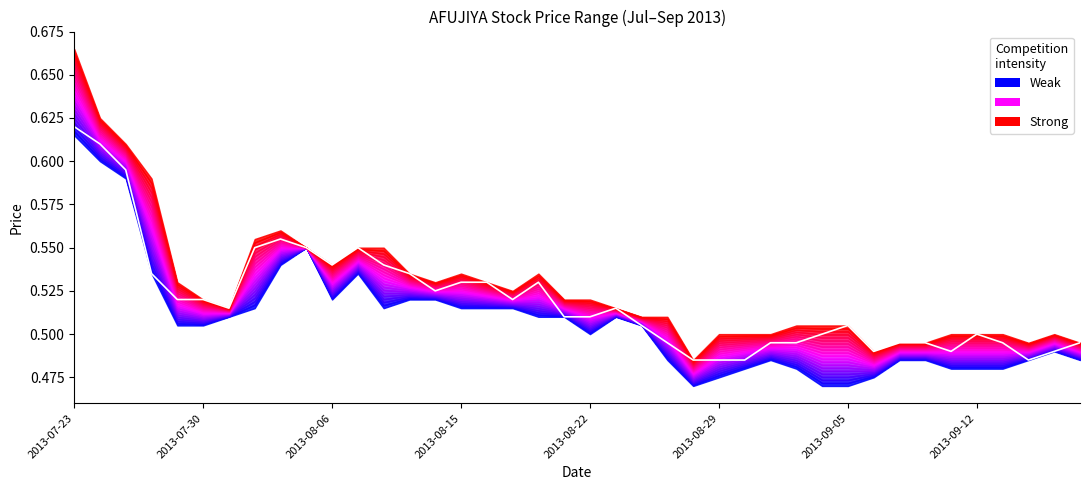

Reading left to right, extract all data points from this chart.

0.6	0.6	0.6	0.5	0.5	0.5	0.5	0.6	0.6	0.6	0.5	0.6	0.5	0.5	0.5	0.5	0.5	0.5	0.5	0.5	0.5	0.5	0.5	0.5	0.5	0.5	0.5	0.5	0.5	0.5	0.5	0.5	0.5	0.5	0.5	0.5	0.5	0.5	0.5	0.5